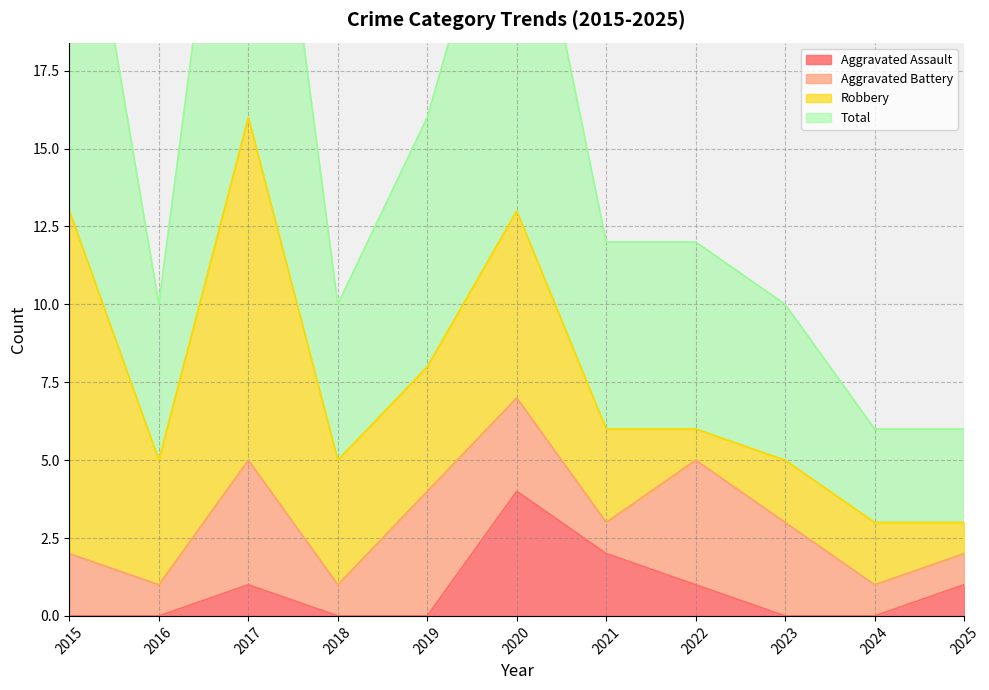

How many data points in Total are less than 12?

5